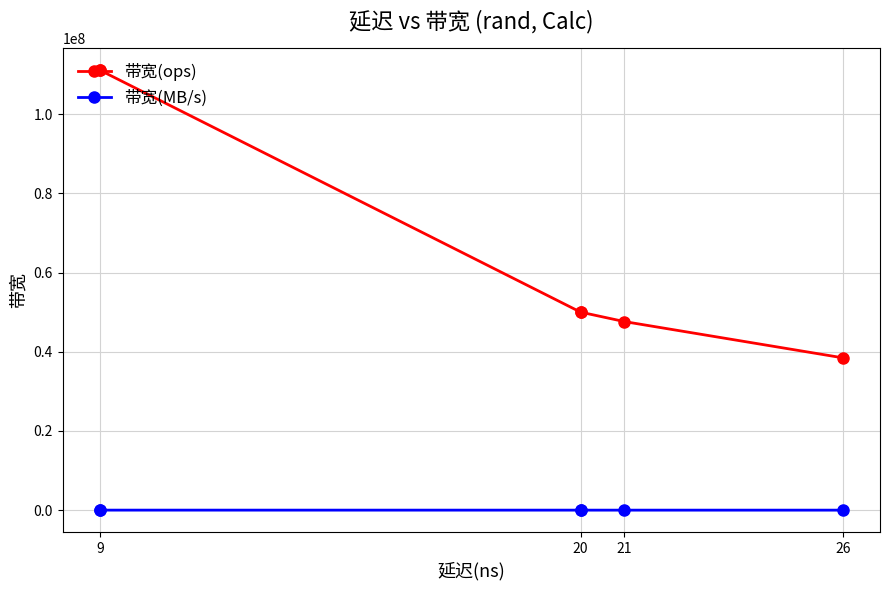

What are all the series names shown in the legend?

带宽(ops), 带宽(MB/s)